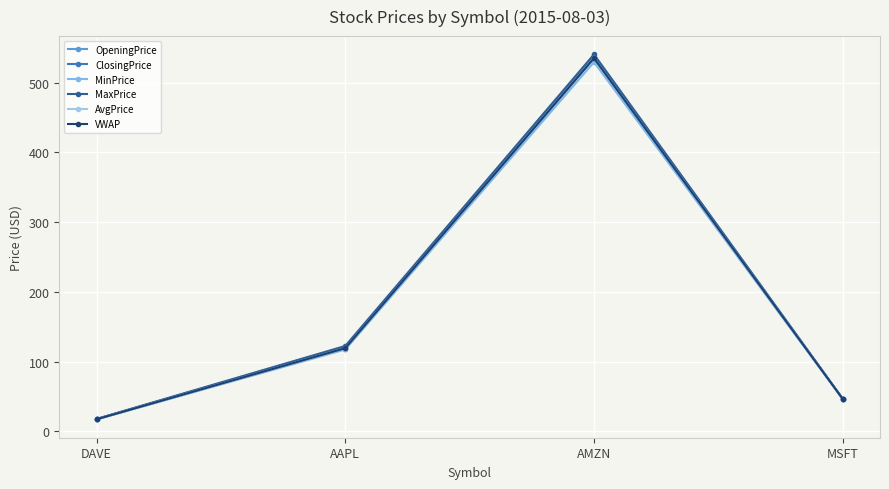

How many interior local peaks does the AvgPrice series have?

1